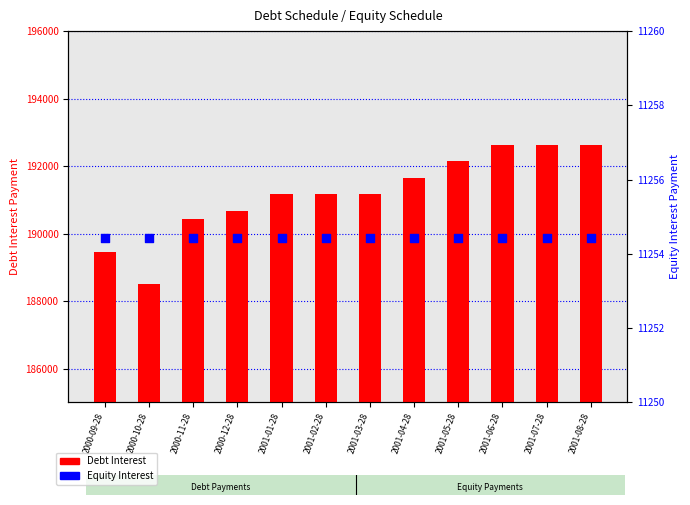

Is the value of Equity Interest at 2001-07-28 greater than the value of Debt Interest at 2001-04-28?

No